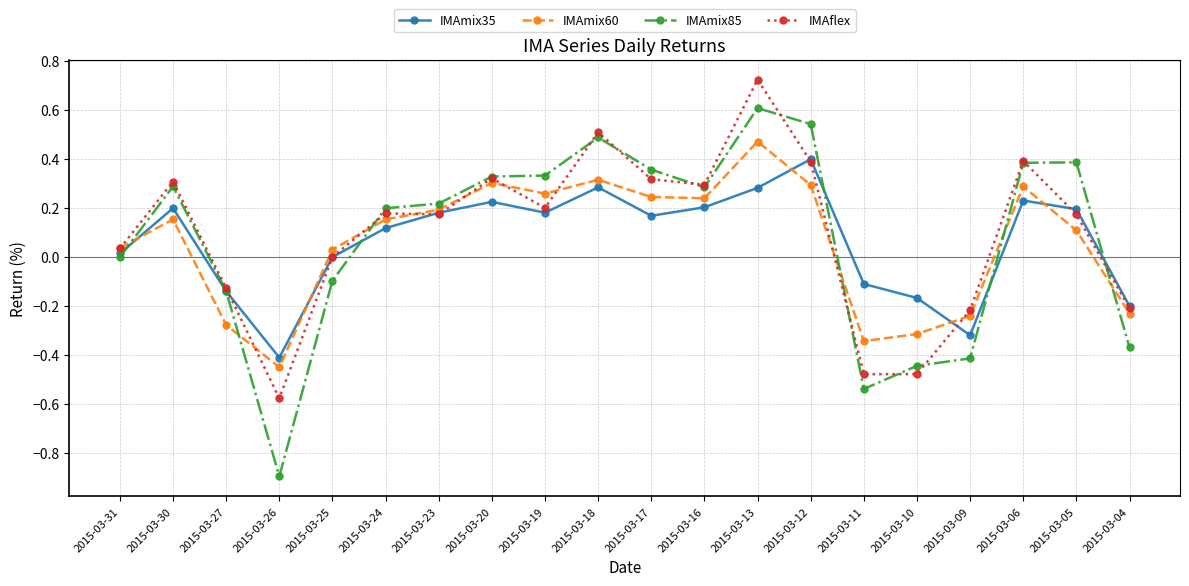

Is it true that IMAmix85 equals 0.5 at 2015-03-18?

True